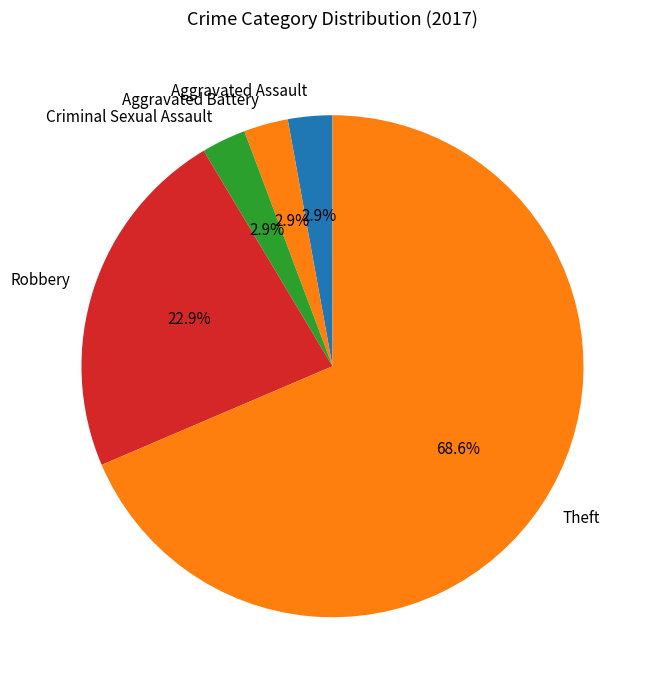

Does any single category account for the majority?

Yes